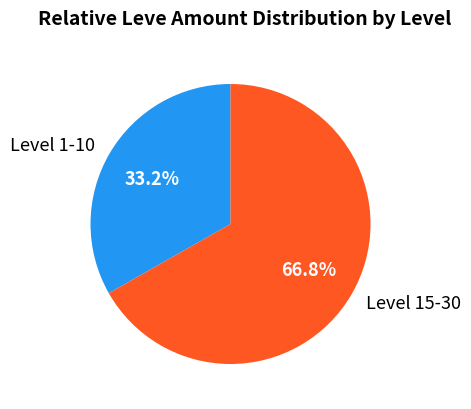

To the nearest percent, what is the average slice percentage?

50%